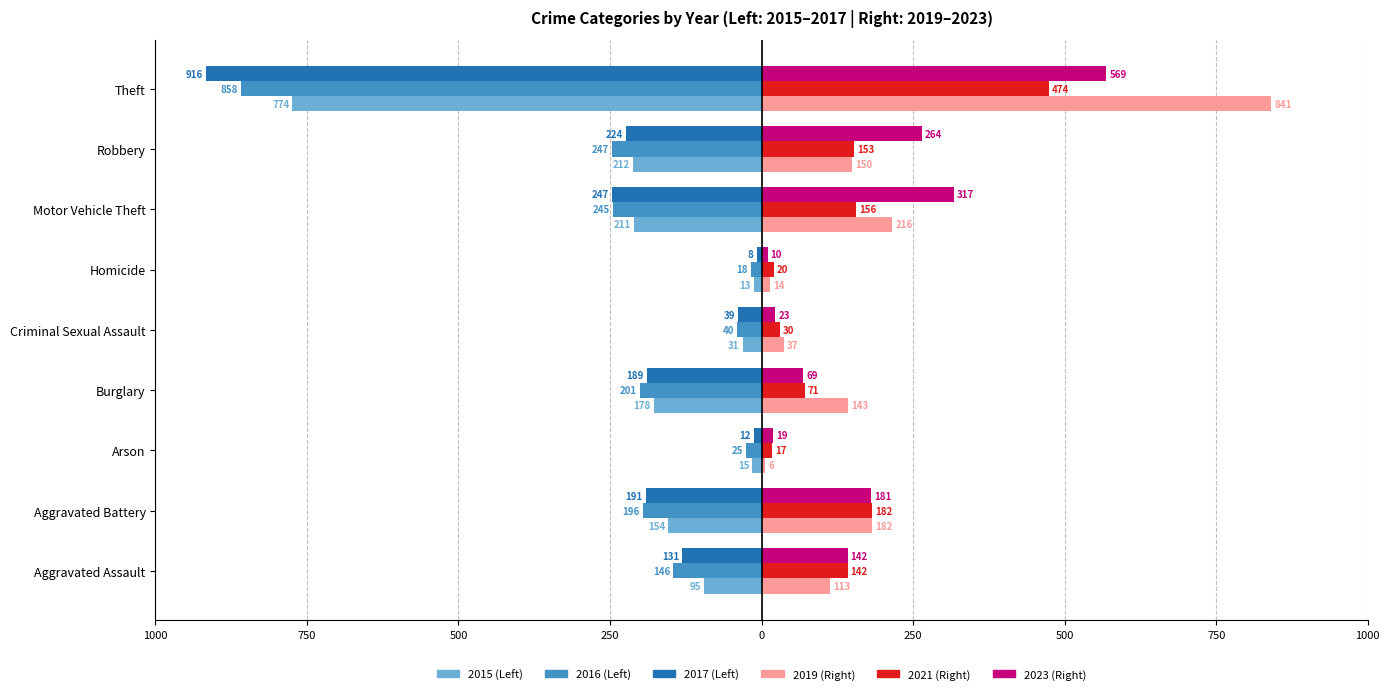

How many categories are shown in the chart?

9